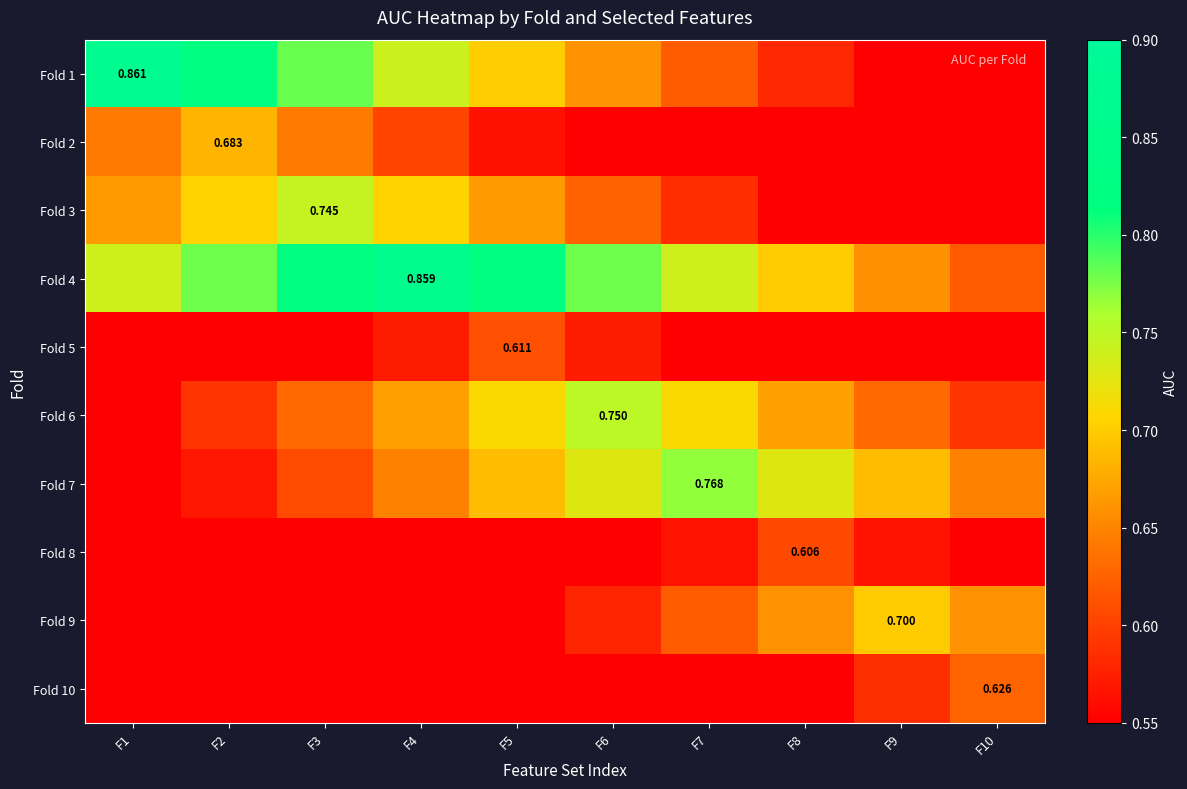

What is the average value of the Fold 5 series?

0.5